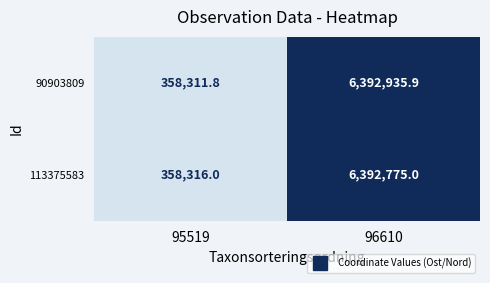

At which label is 113375583 closest to 3375545?

95519